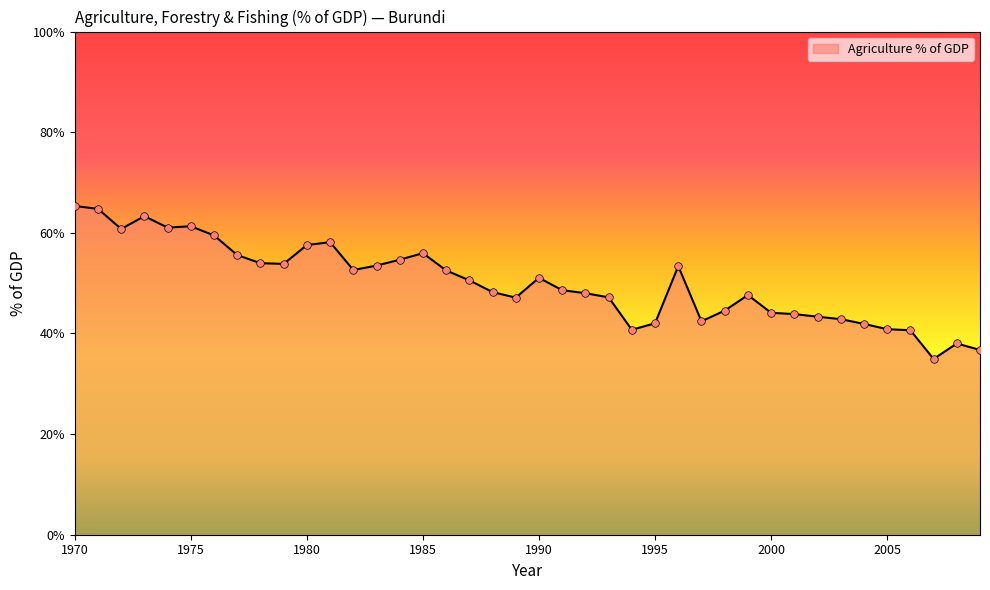

What is the difference between the maximum and minimum values?

30.4